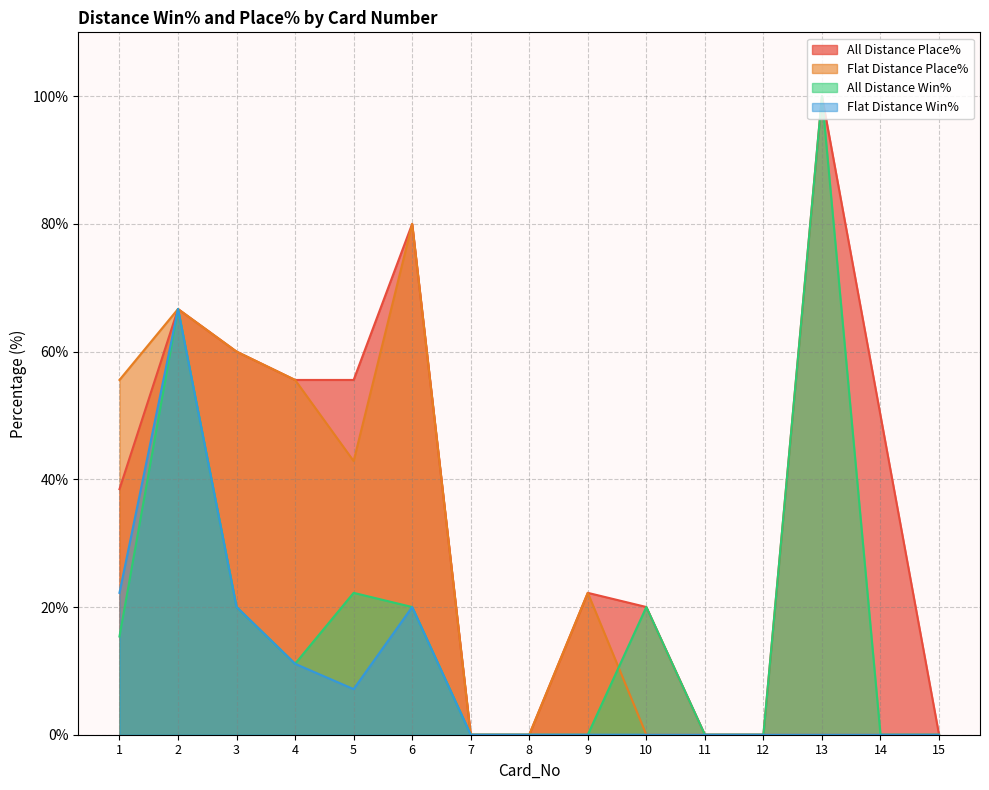

At which label does All Distance Place% first exceed 38?

1